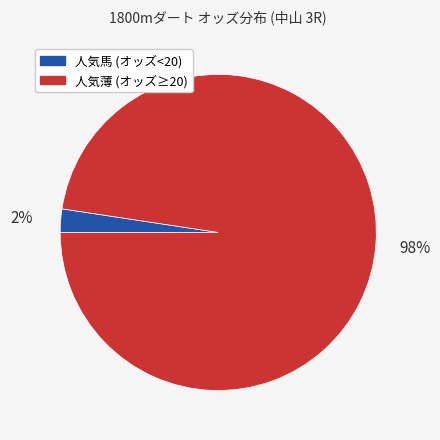

Is there any slice that represents more than half of the pie?

Yes